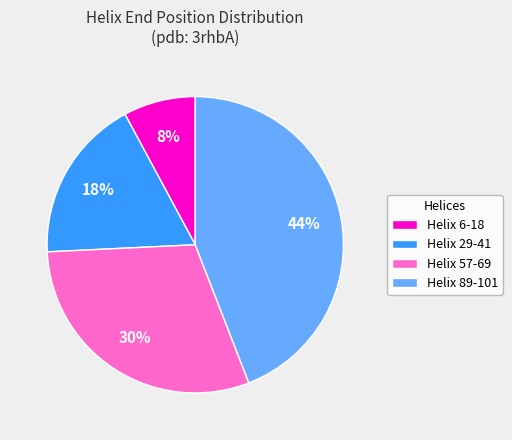

What percentage is the Helix 6-18 slice, to the nearest percent?

8%